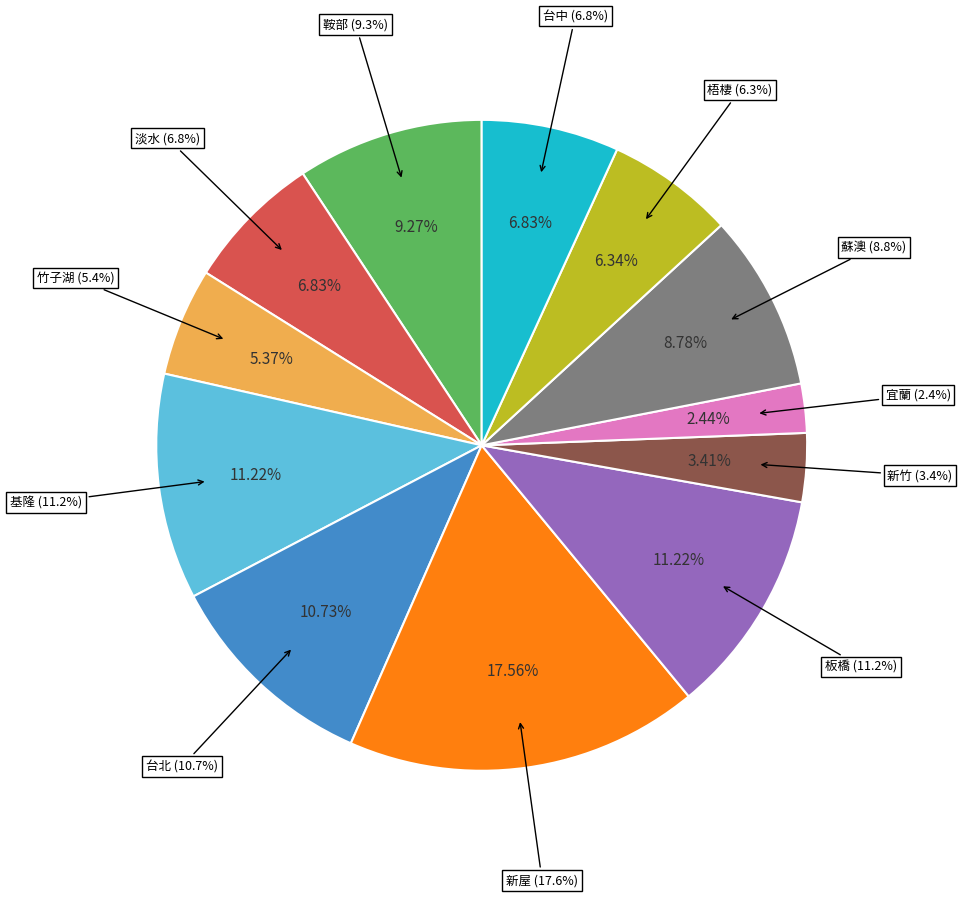

How many segments does this pie chart have?

12